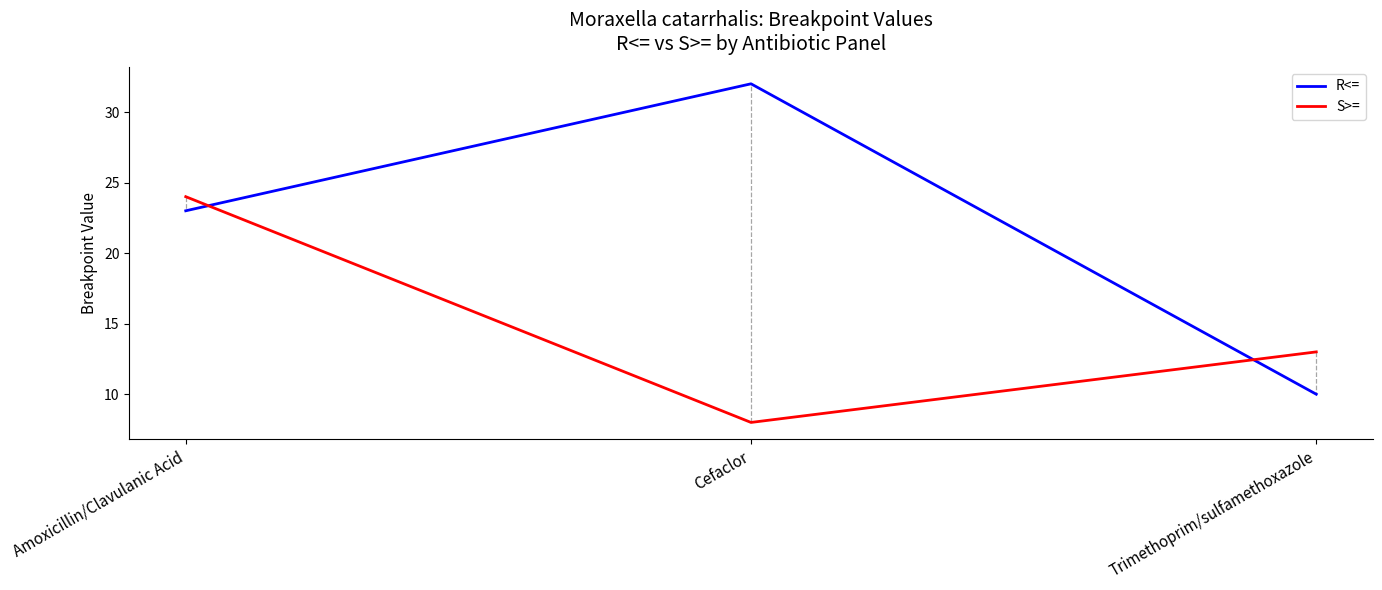

What is the spread (max minus min) of values at Amoxicillin/Clavulanic Acid?

1